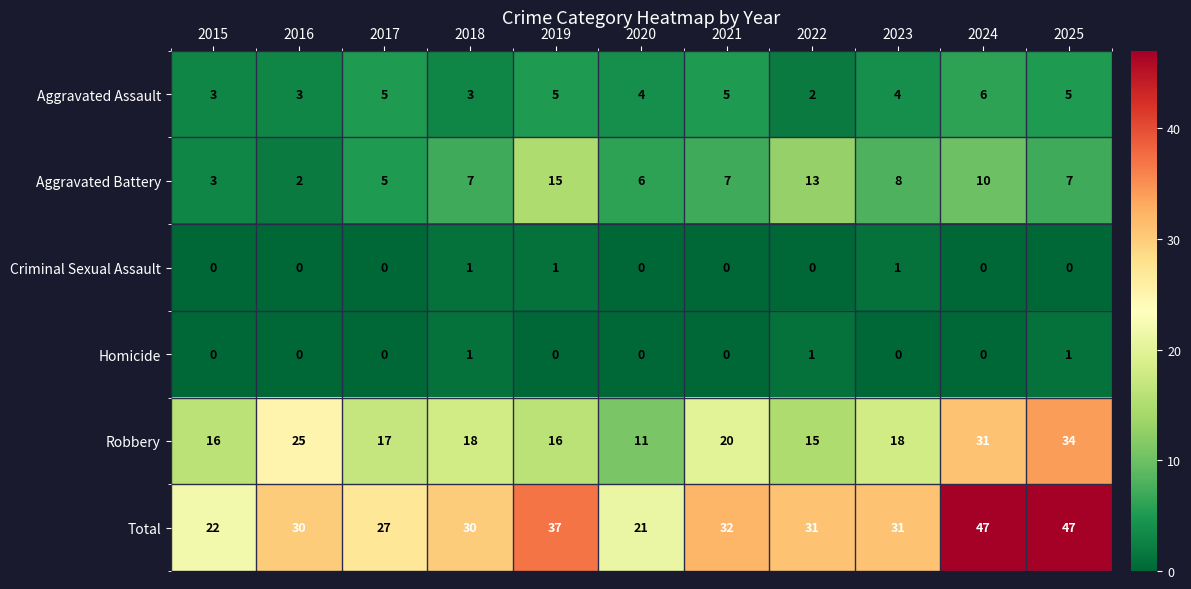

What is the maximum value shown in the chart?

47